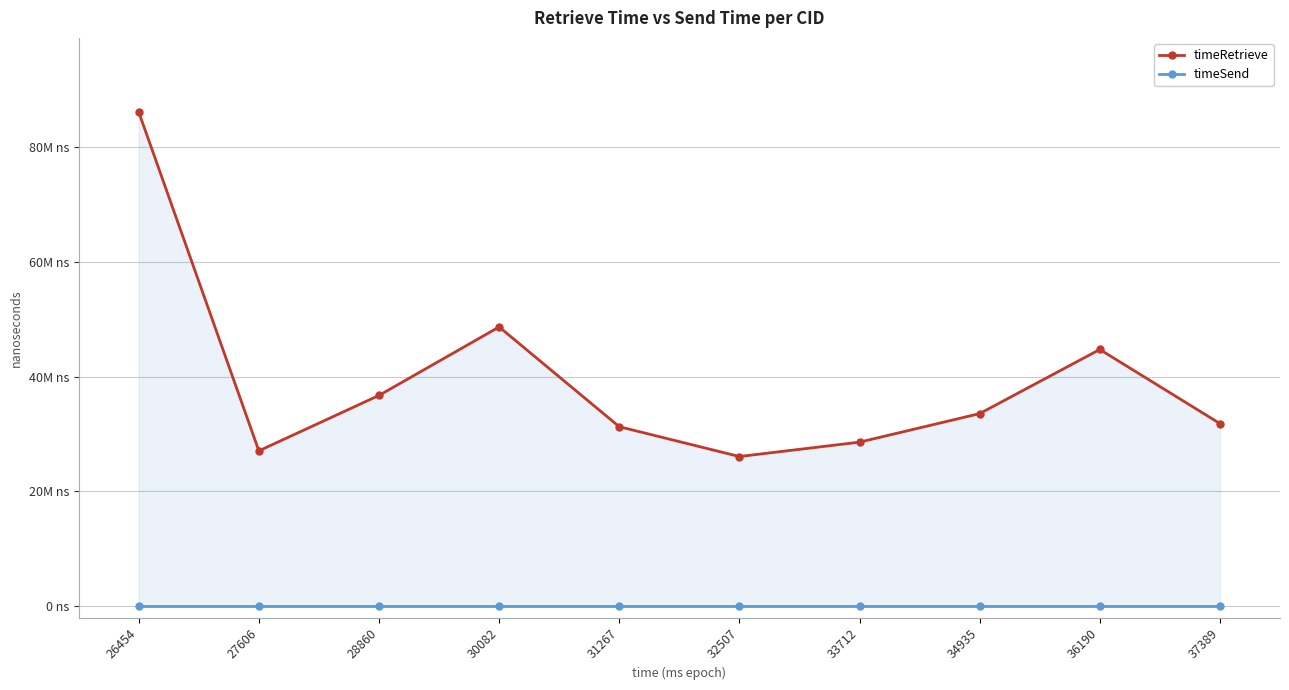

Does the chart display data point markers on the line(s)?

Yes